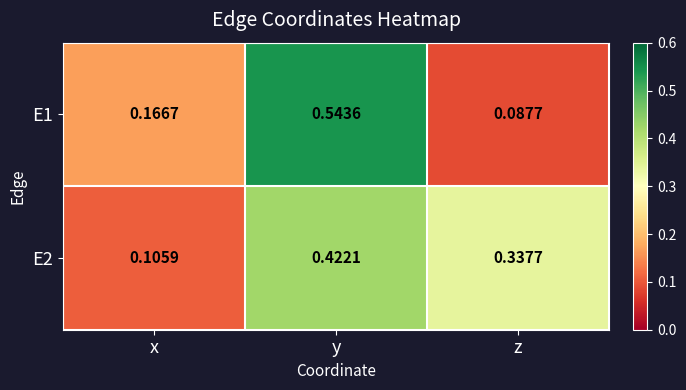

Is the value of E1 at z greater than the value of E2 at x?

No